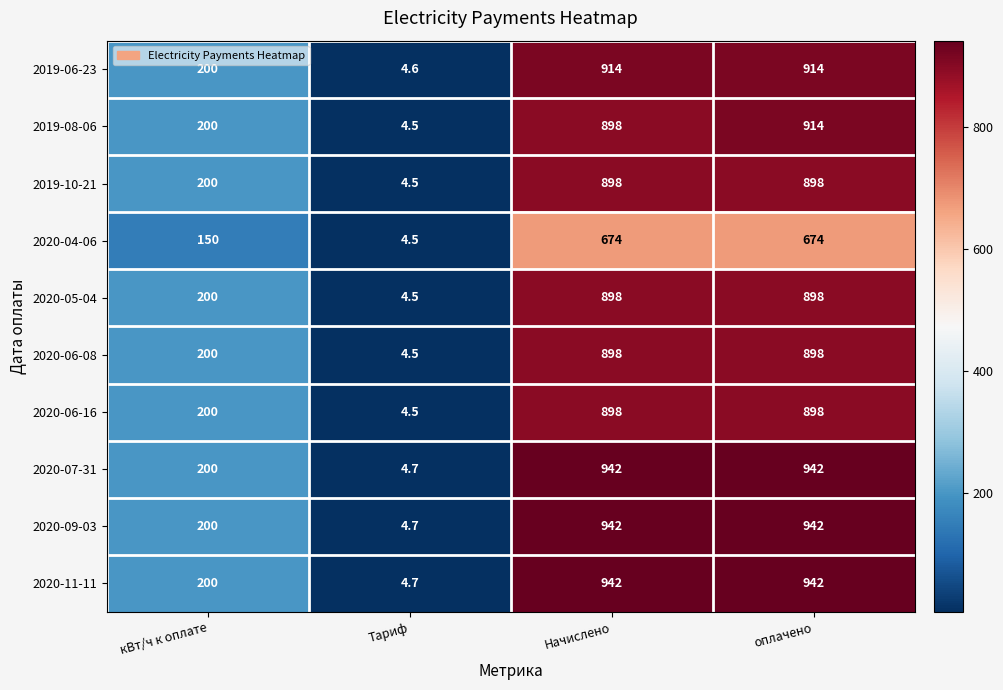

The 2020-06-16 series shows 4.5 at Тариф. True or false?

True